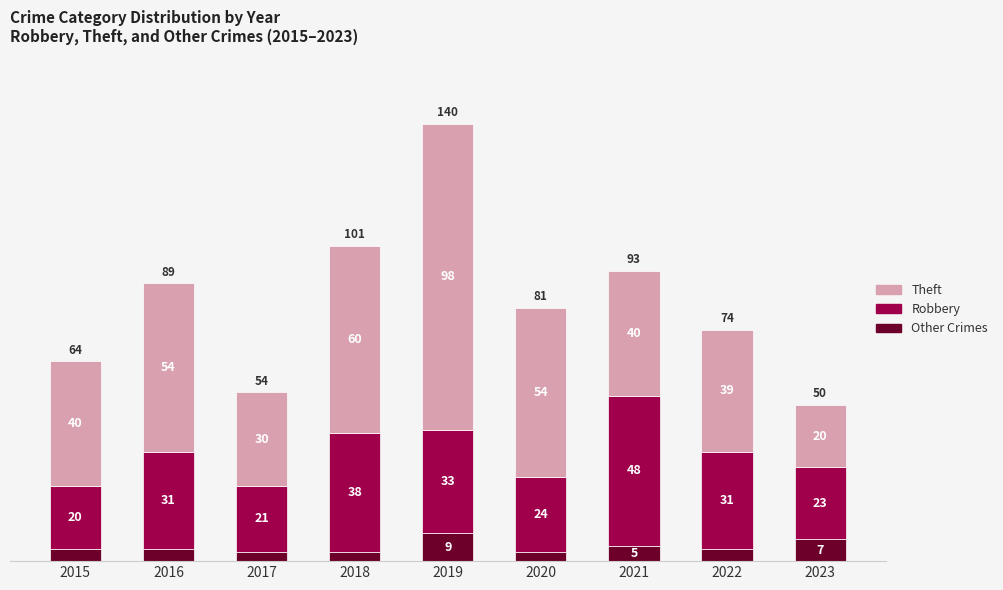

How many data points in Other Crimes are less than 4?

3